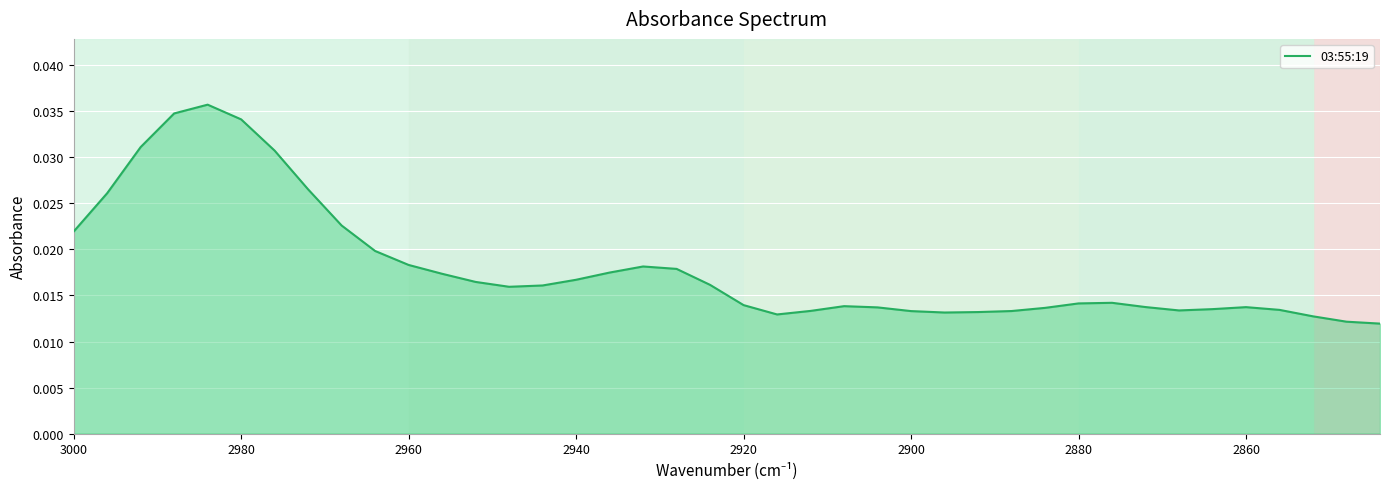

The value at 17 is 0.0. True or false?

False